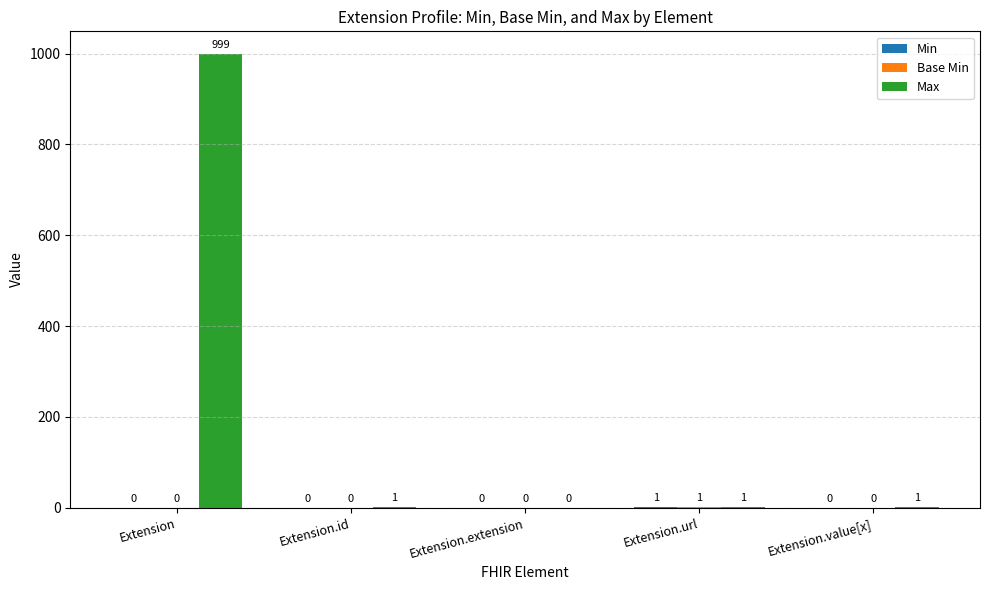

True or false: Max has a value of -552 at Extension.extension.

False